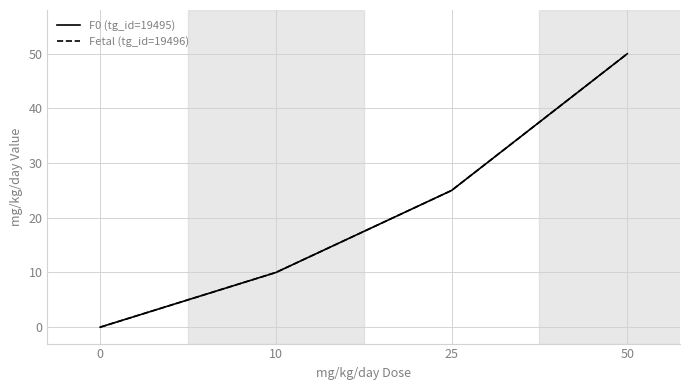

Which series has the widest spread of values?

F0 (tg_id=19495)